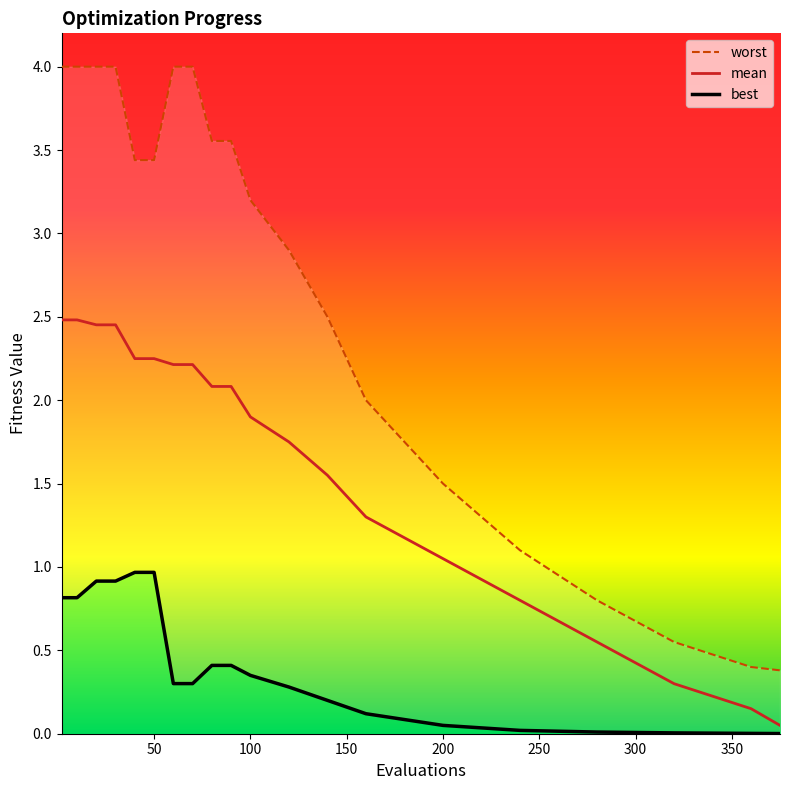

At which label is mean closest to 1?

200